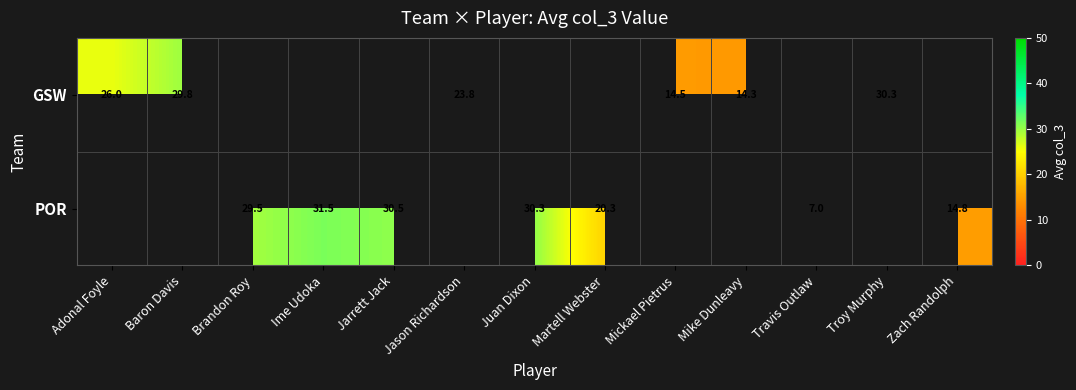

The value of POR at Zach Randolph is 3.9. True or false?

False